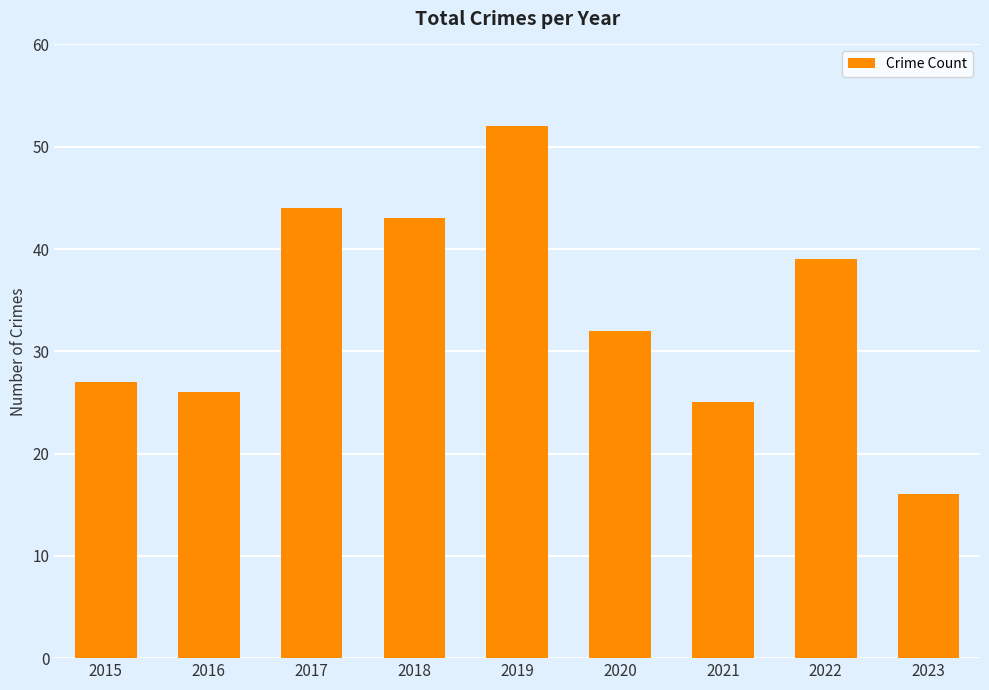

What is the maximum value shown in the chart?

52